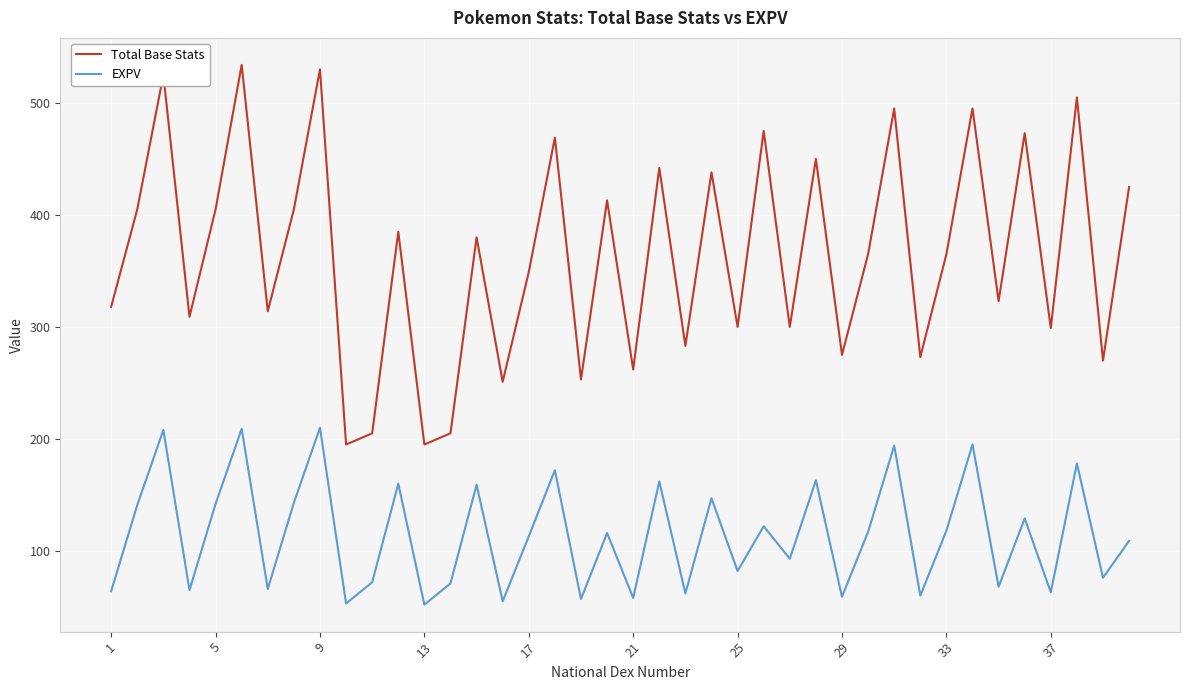

What is the minimum value shown in the chart?

52